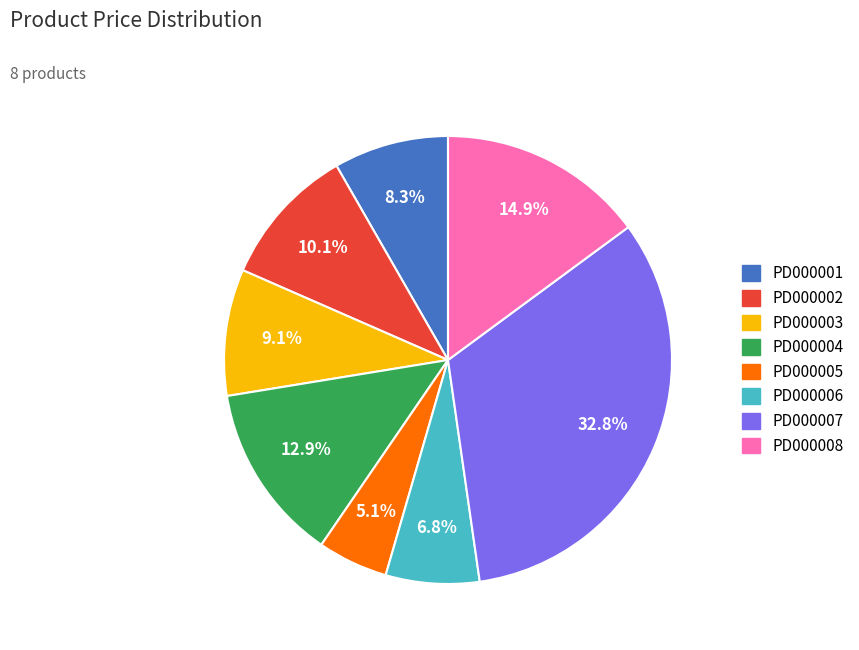

Does any single category account for the majority?

No